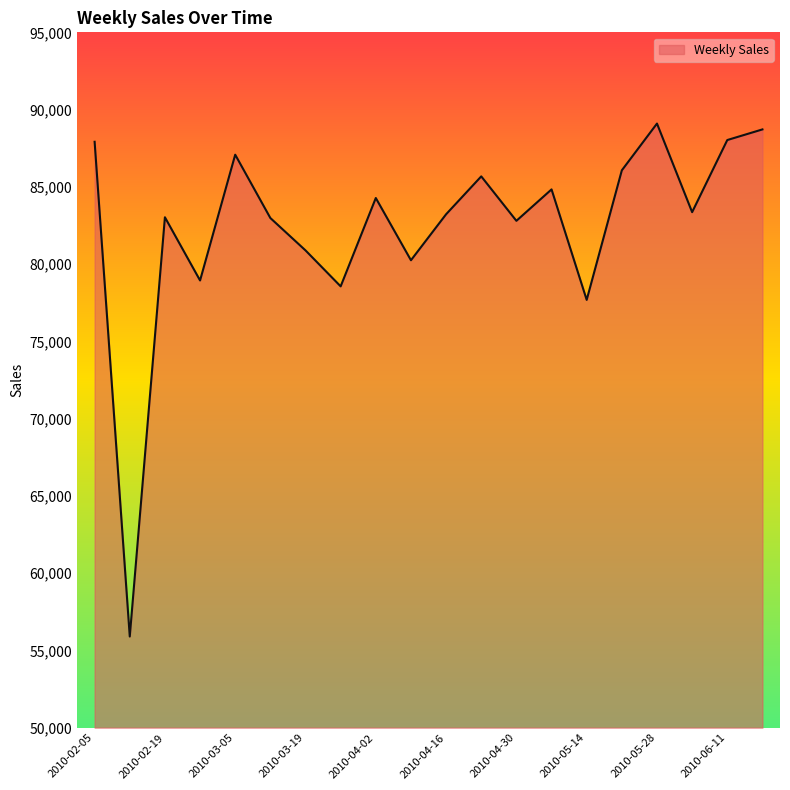

What is the average value?

82466.6